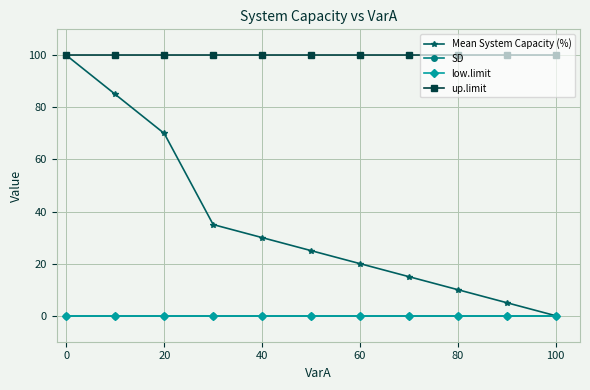

Is this an area chart (filled region under the line)?

No